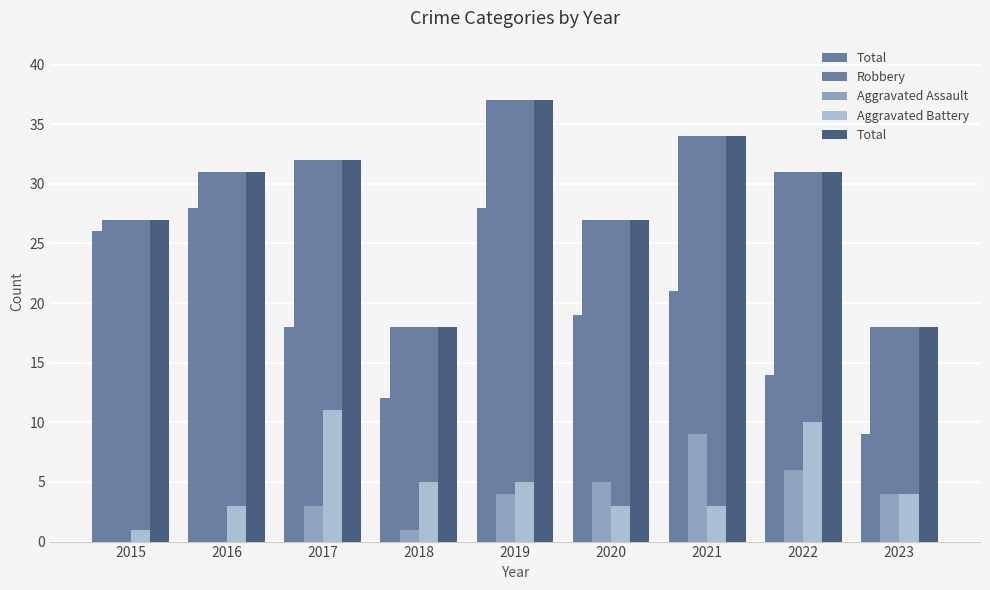

At which label does Aggravated Assault first exceed 4?

2020